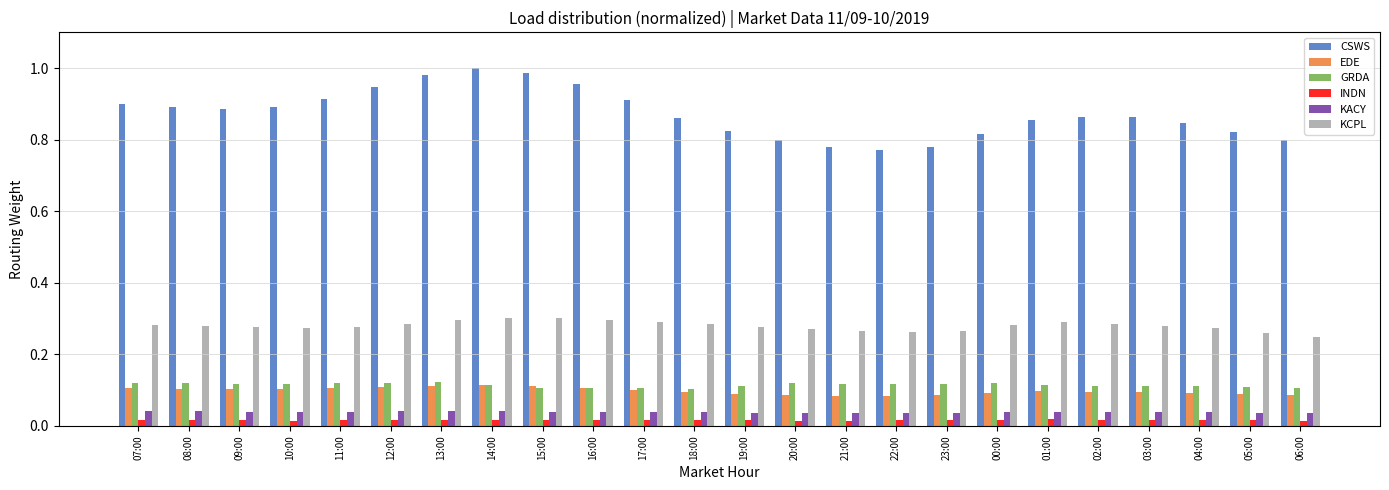

What is the label of the 20th bar from the right?

11:00